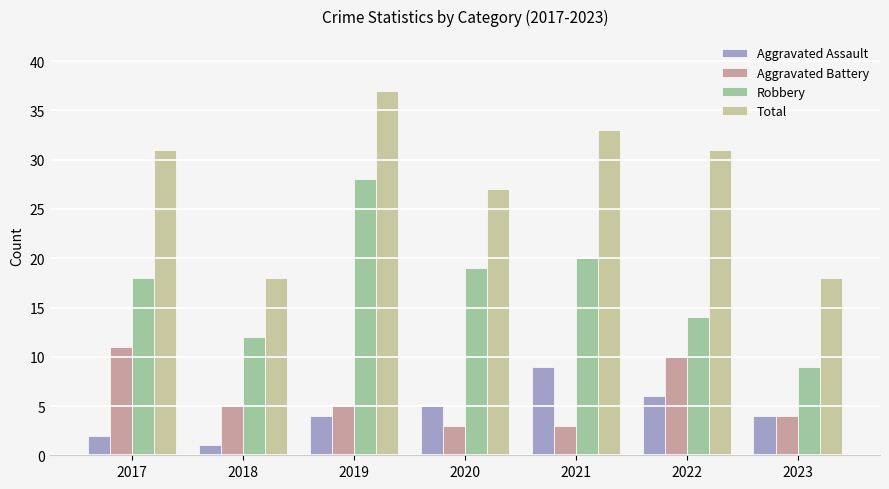

At how many categories does at least one series exceed 1?

7